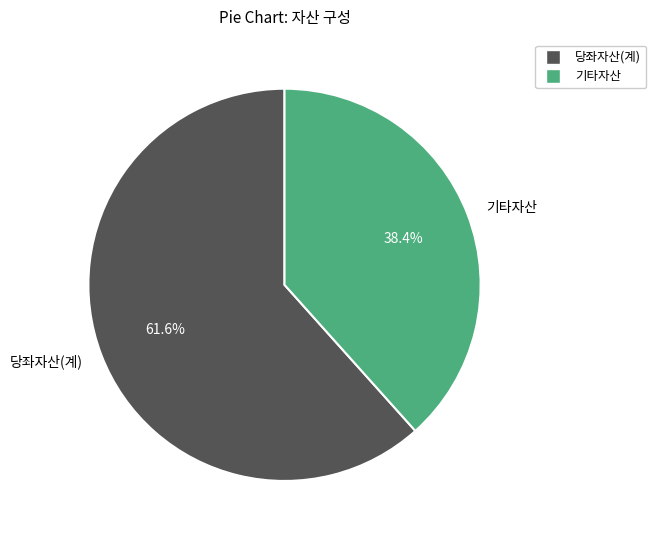

Does any single category account for the majority?

Yes